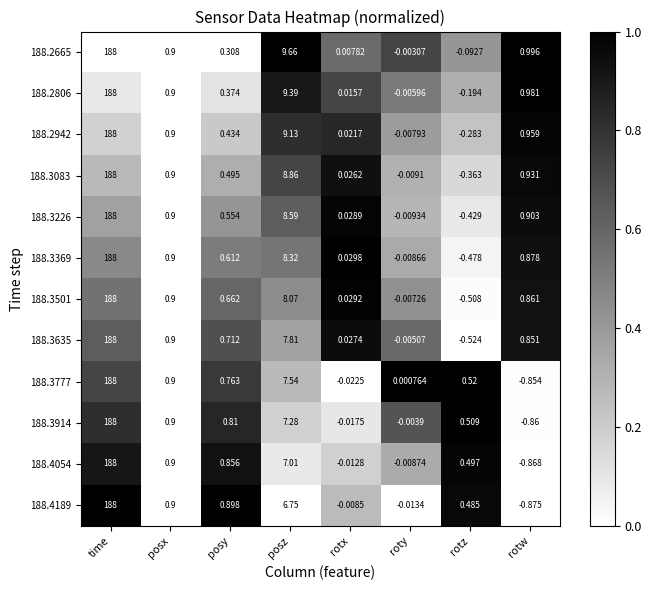

Rank the categories by 188.3777 value from highest to lowest.

time, posz, posx, posy, rotz, roty, rotx, rotw